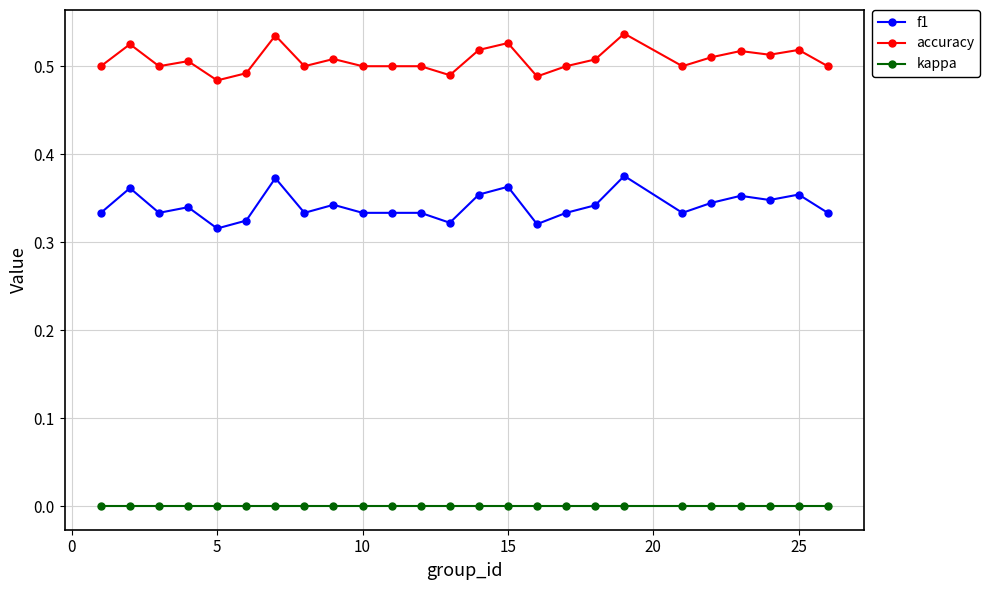

Rank the series by their average value, from lowest to highest.

kappa, f1, accuracy